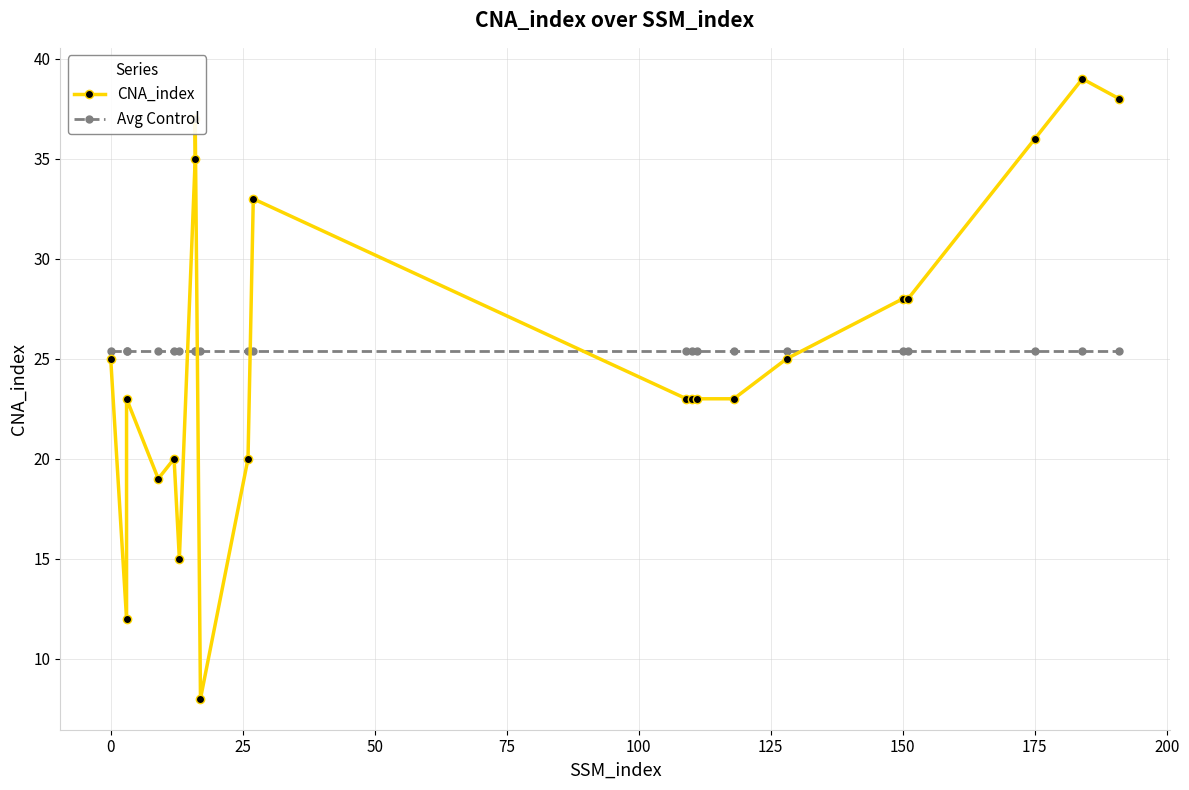

What is the minimum value for Avg Control?

25.4